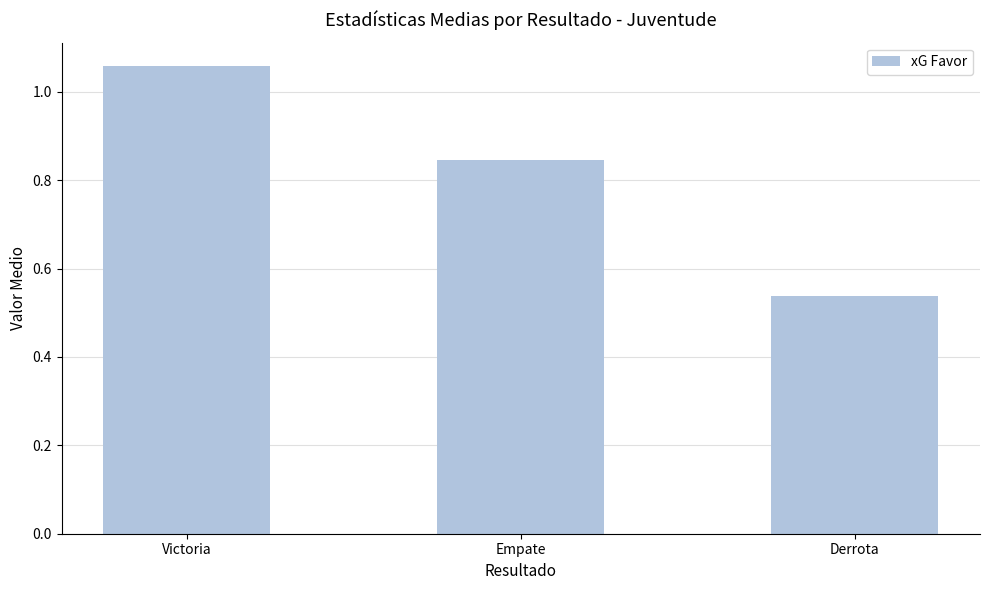

What position from the left is Empate?

2